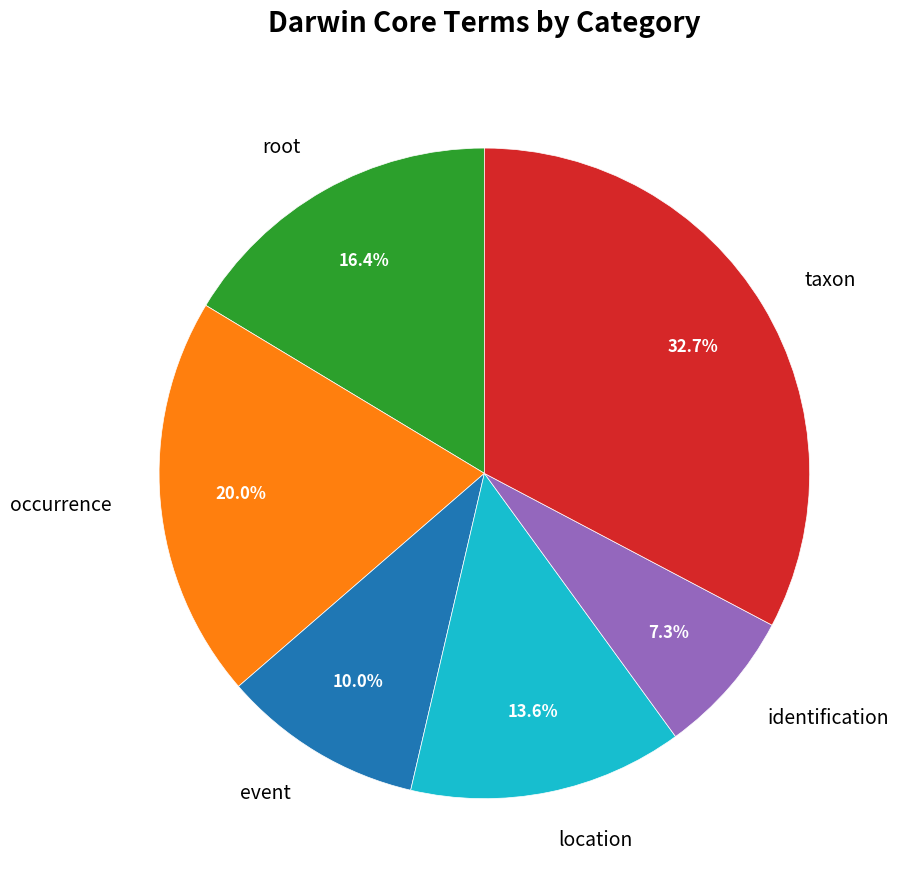

How many slices are in this pie chart?

6